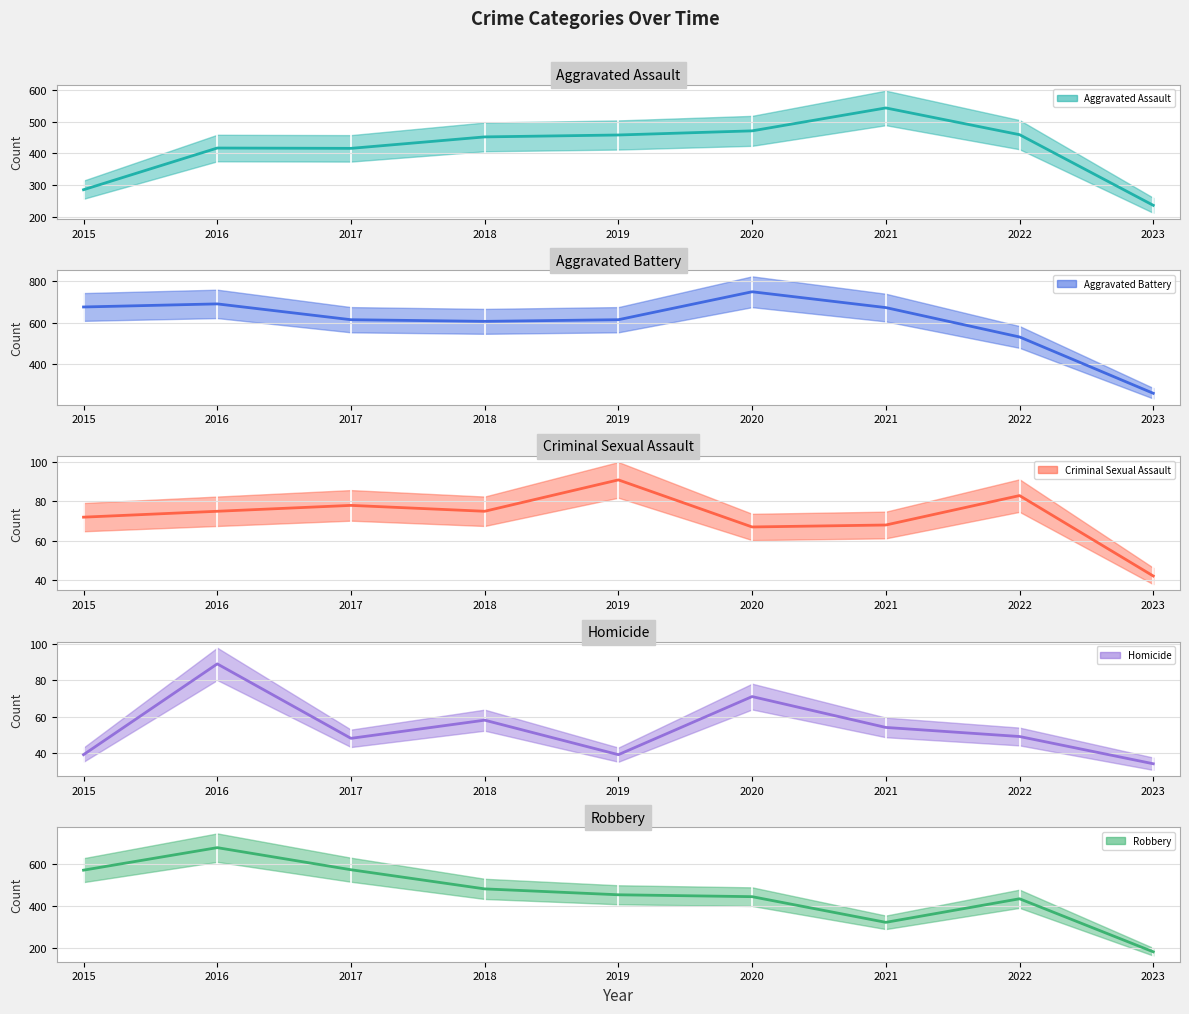

The Homicide (median) series shows 84 at 2021. True or false?

False